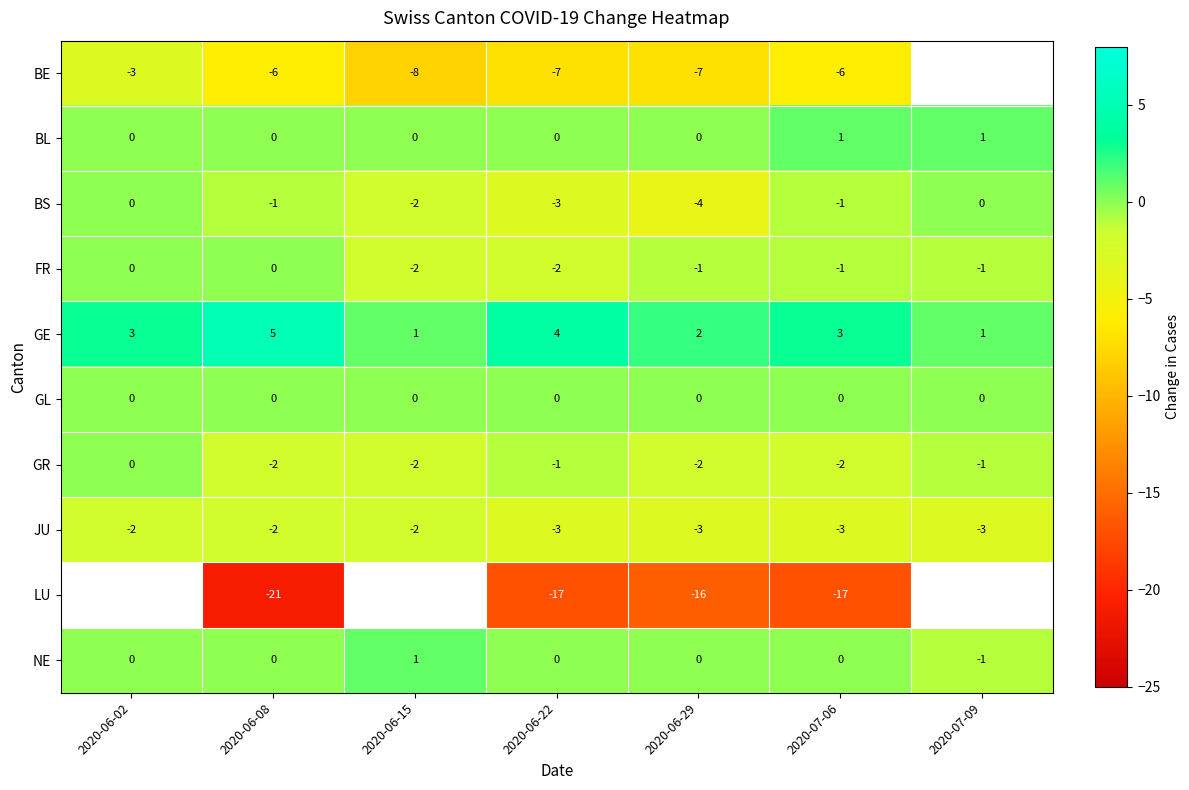

Where does the BS series first go above -1?

2020-06-02